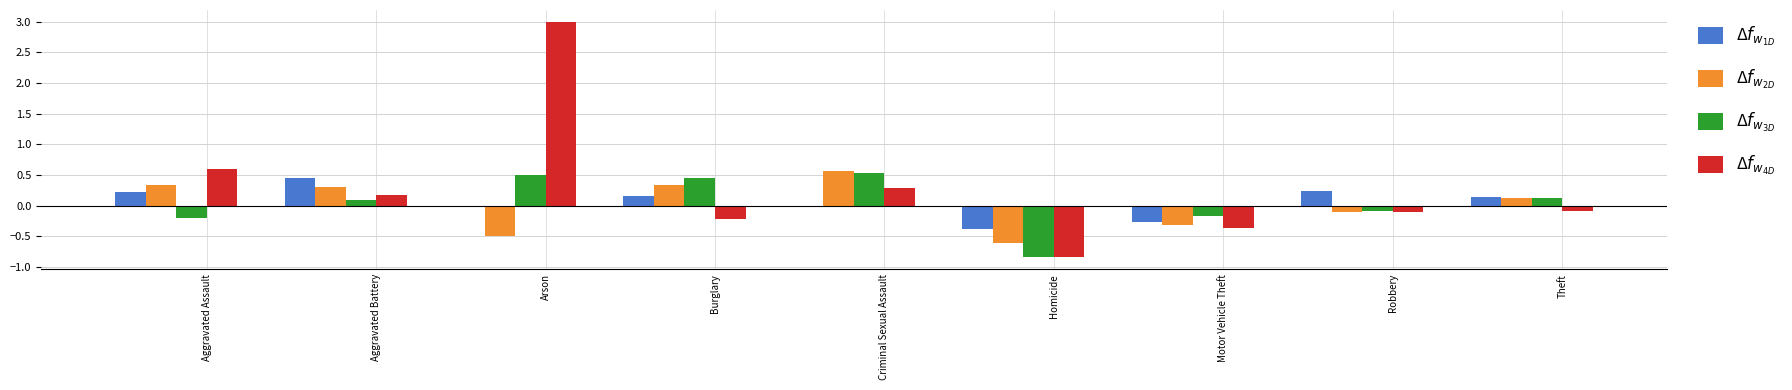

Which category has the highest value across all series?

Arson